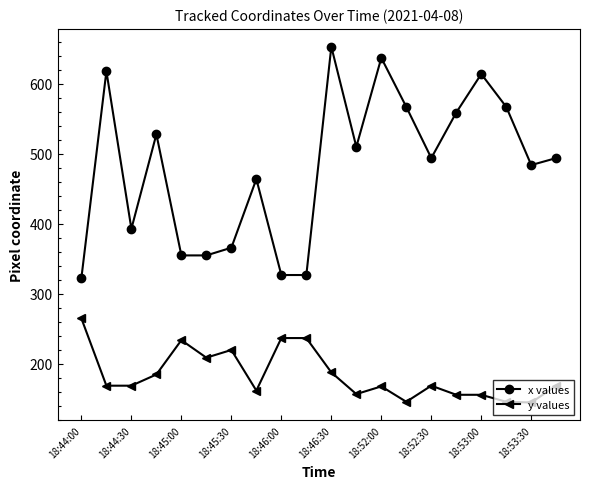

What is the value of the y values point at the 13th from the left?

168